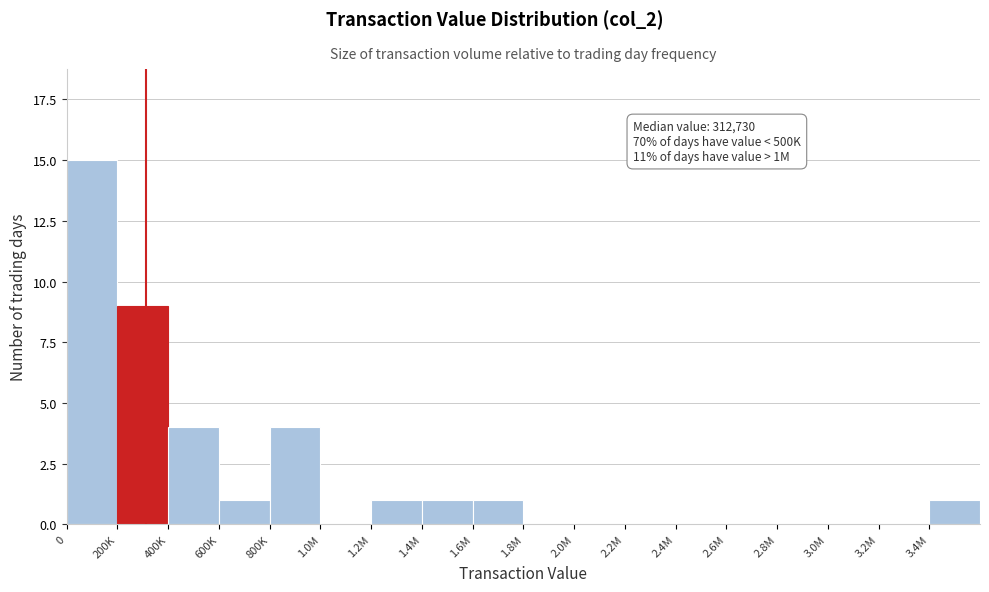

Reading right to left, transcribe all the data shown in this chart.

3.4M=1	3.2M=0	3.0M=0	2.8M=0	2.6M=0	2.4M=0	2.2M=0	2.0M=0	1.8M=0	1.6M=1	1.4M=1	1.2M=1	1.0M=0	800K=4	600K=1	400K=4	200K=9	0=15